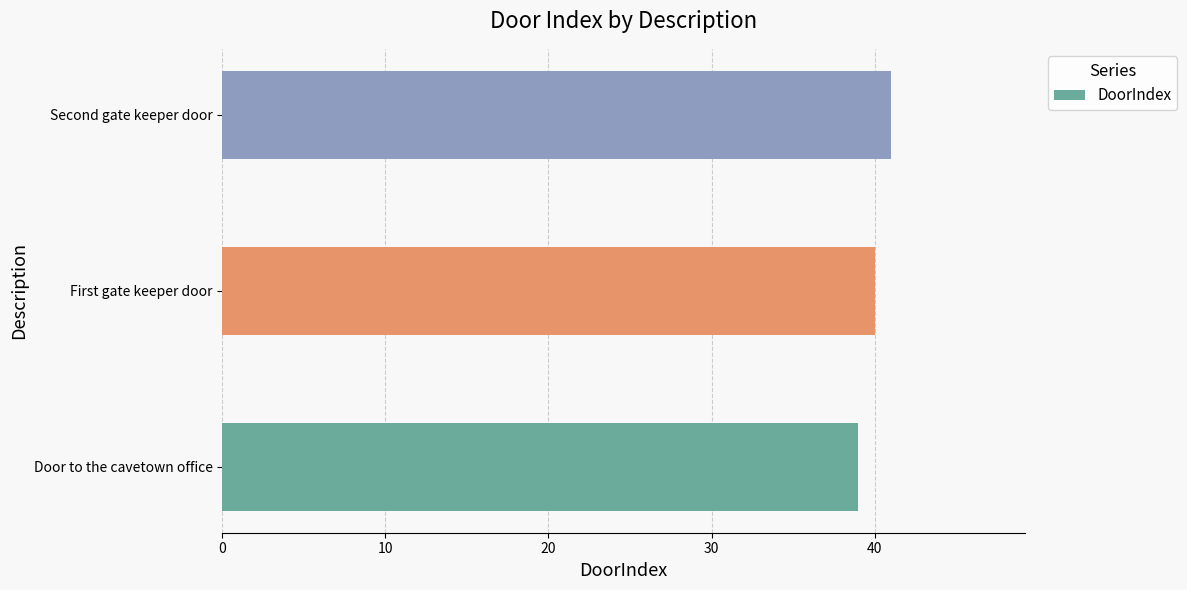

Does the chart contain stacked bars?

No